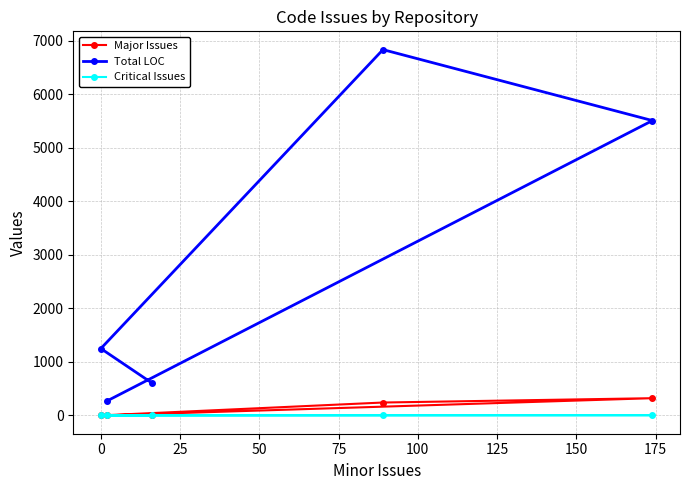

What is the highest value of the Major Issues series?

322